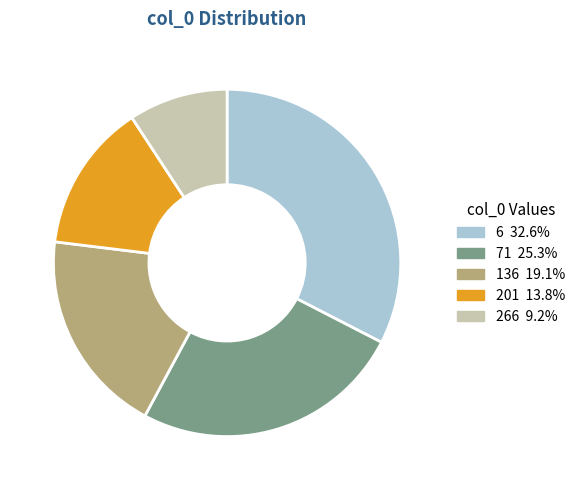

Which has a higher value, 6 or 71?

6